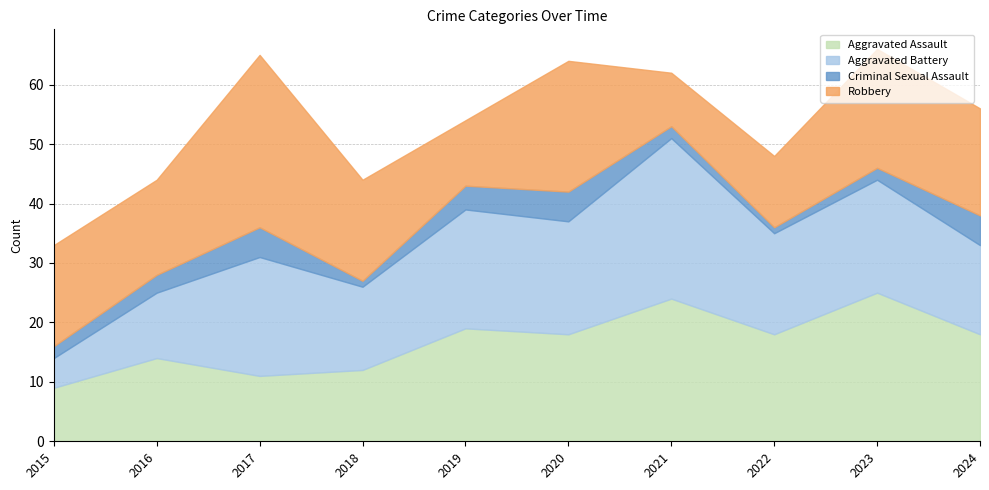

How many lines are shown in the chart?

4